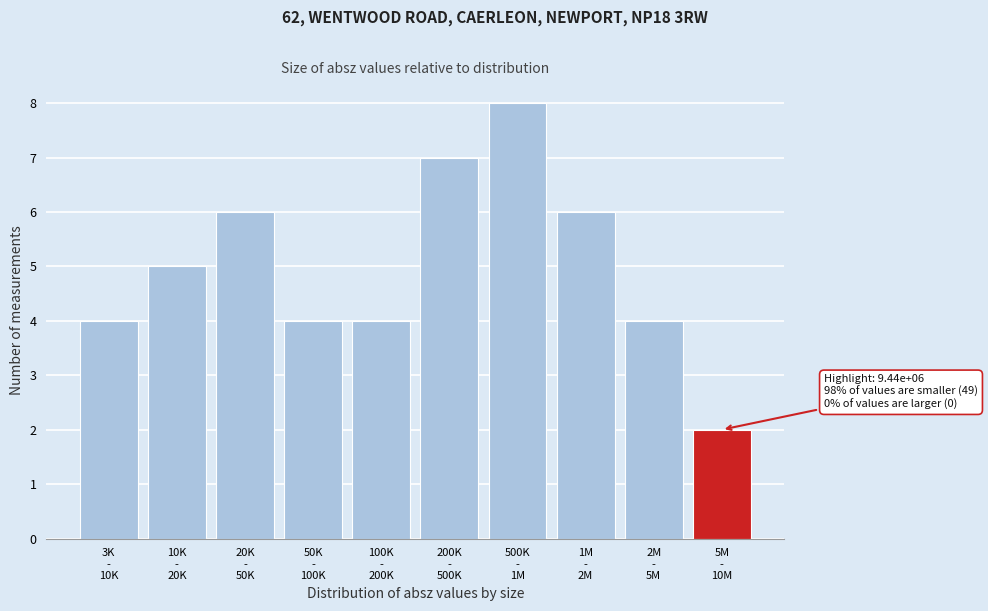

Reading left to right, extract all data points from this chart.

4	5	6	4	4	7	8	6	4	2